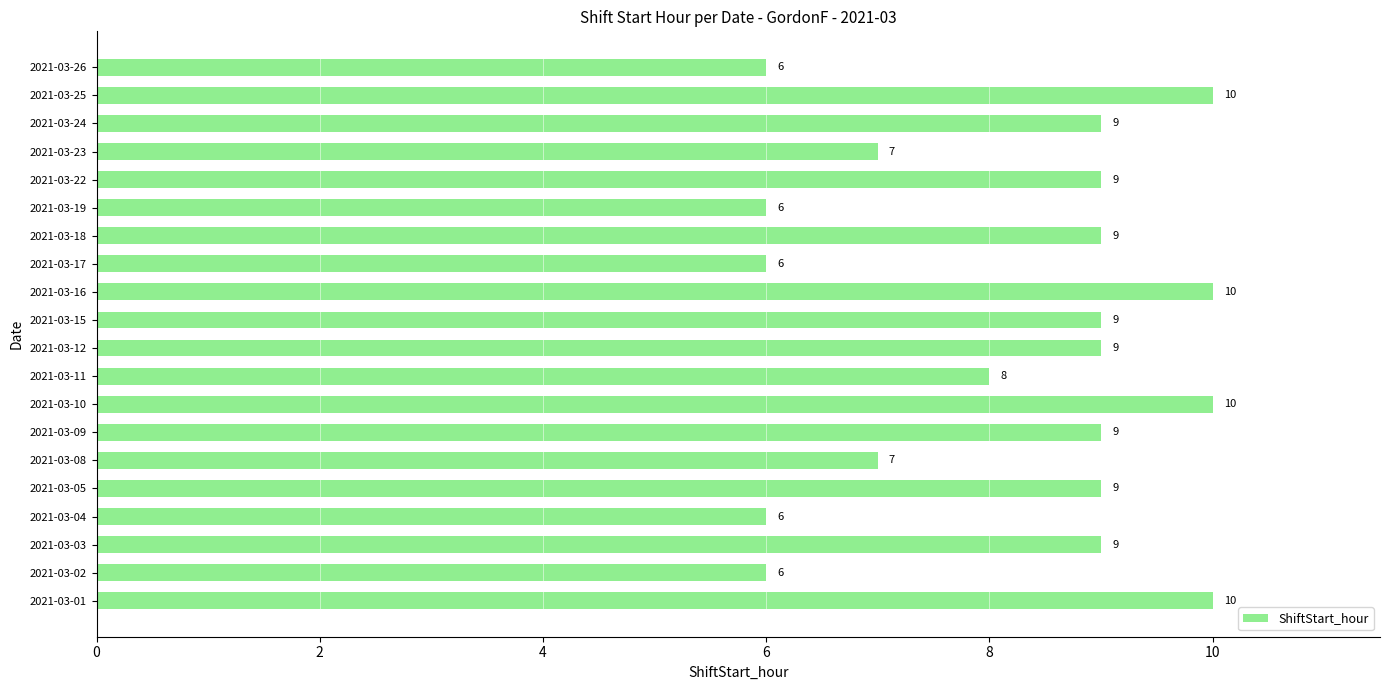

What is the difference between the second highest and minimum values?

4